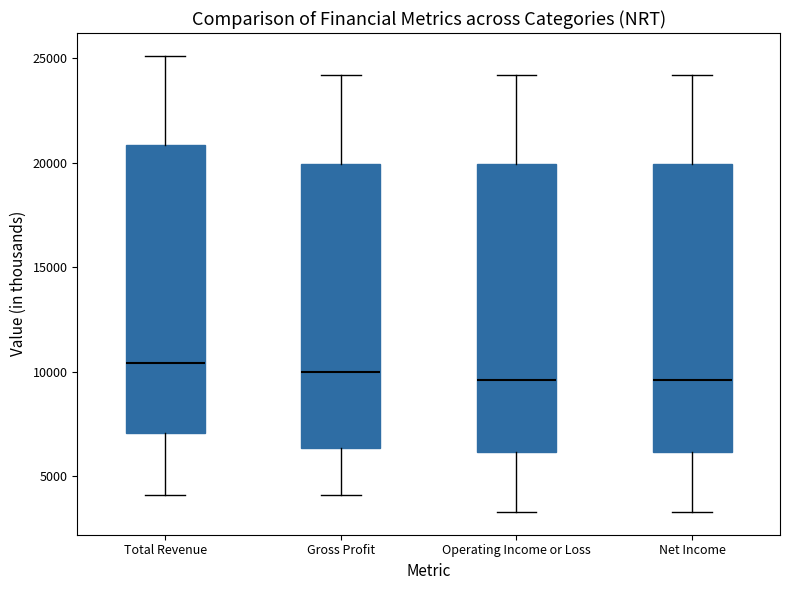

Where is the lower edge of the box for Net Income on the y-axis? The values are not printed on the chart, so give them approximately, as read against the axis.

6000